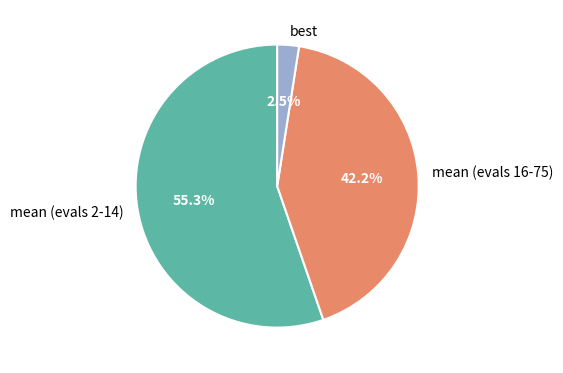

Rank the categories by value from lowest to highest.

best, mean (evals 16-75), mean (evals 2-14)